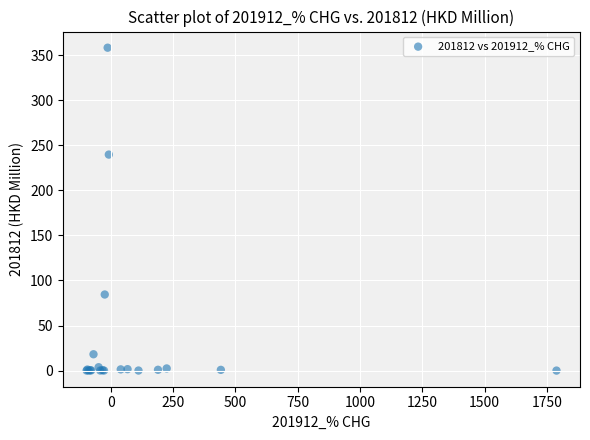

What Y value in the scatter plot is closest to 179?

239.7